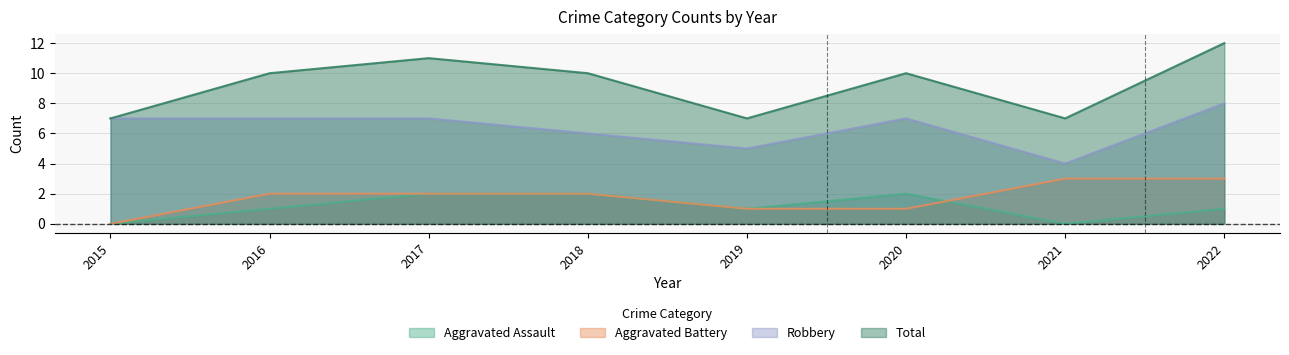

What is the difference between the highest and lowest values at 2021?

7